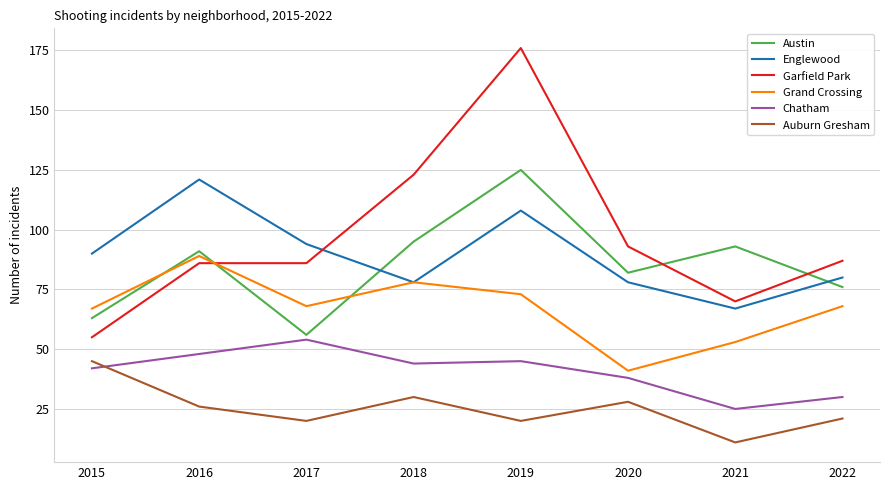

What is the maximum value for Auburn Gresham?

45